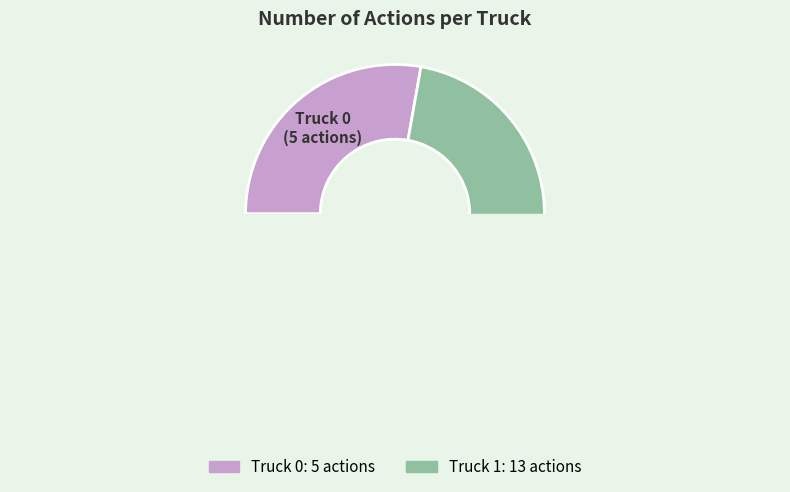

What portion of the pie excludes Truck 1?

27.8%